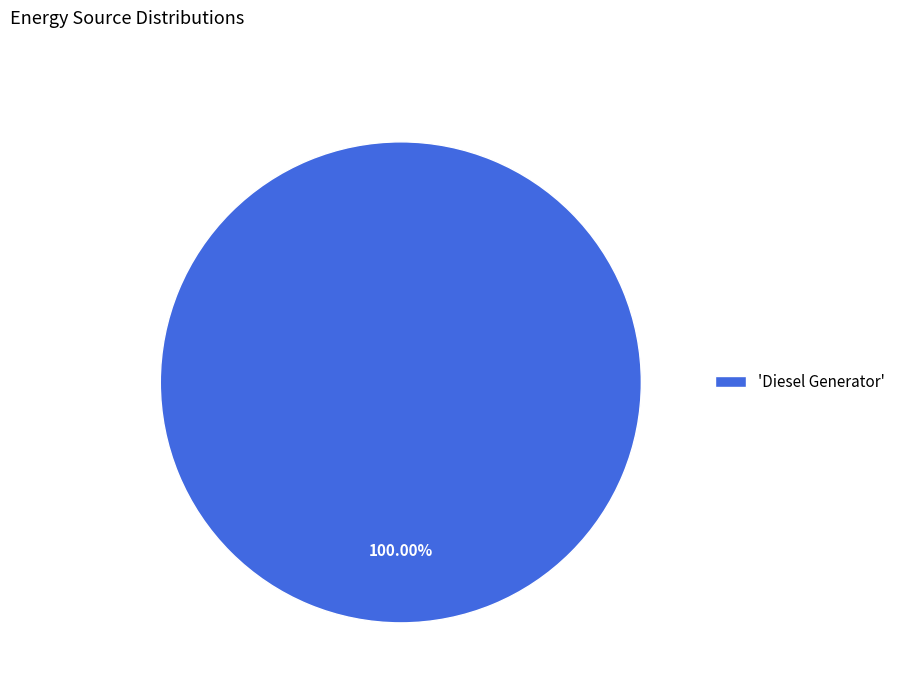

Count the number of slices in the pie.

1